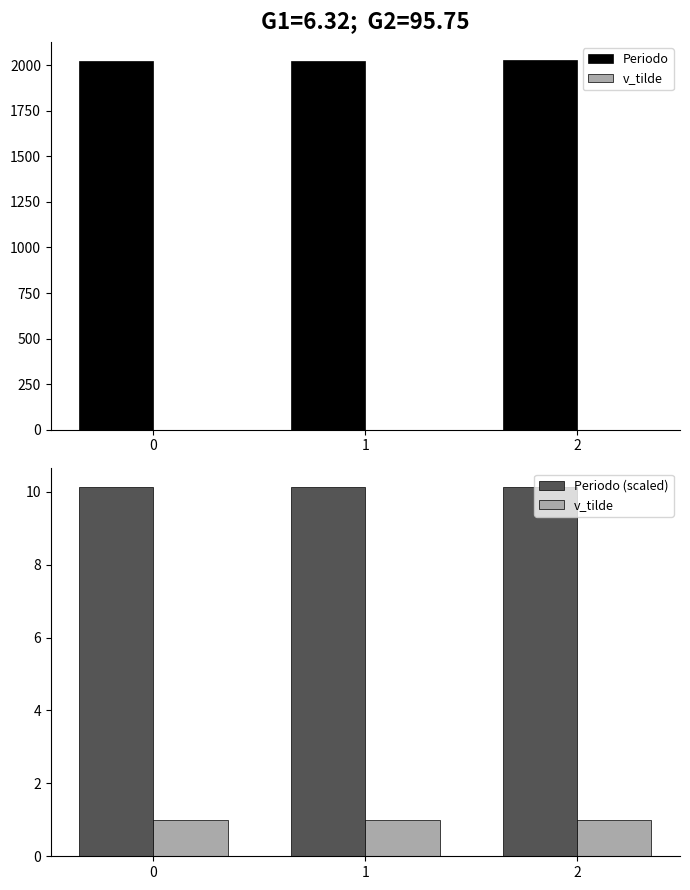

What is the difference between the Periodo values at 2 and 0?

2.0